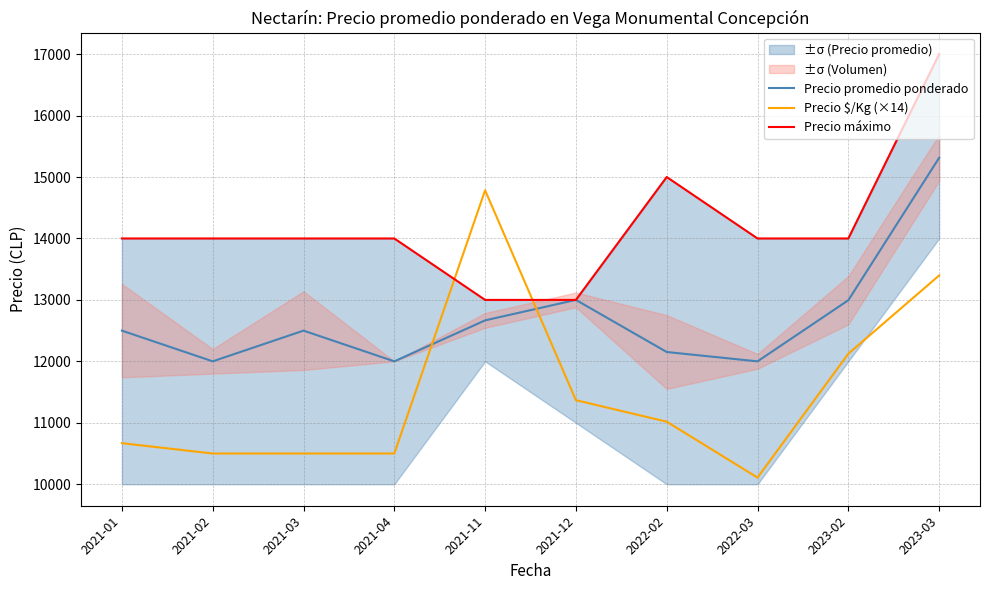

At how many categories does at least one series exceed 12053?

10